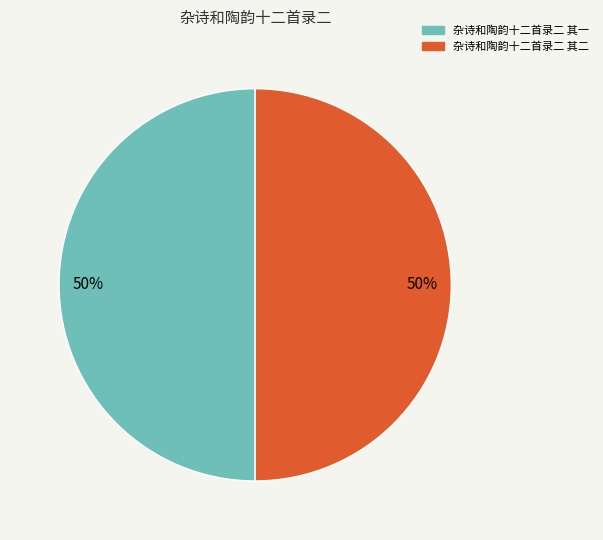

The 杂诗和陶韵十二首录二 其一 slice represents 50% of the pie. True or false?

True